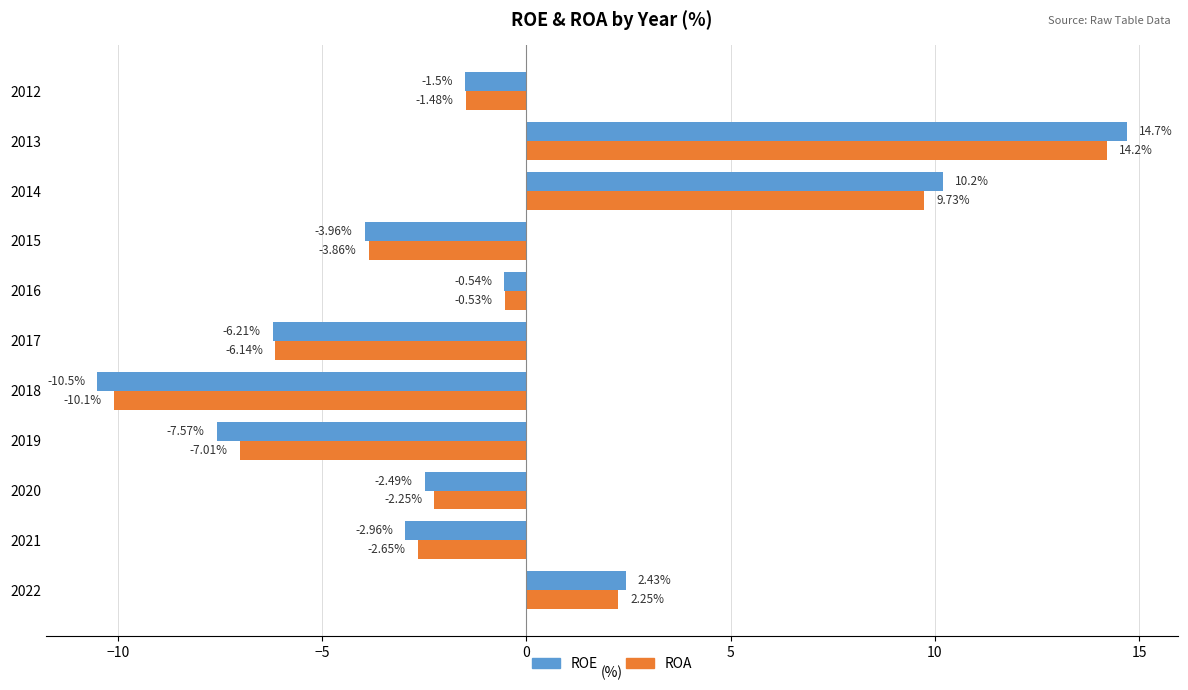

Which series has the largest range (max minus min)?

ROE